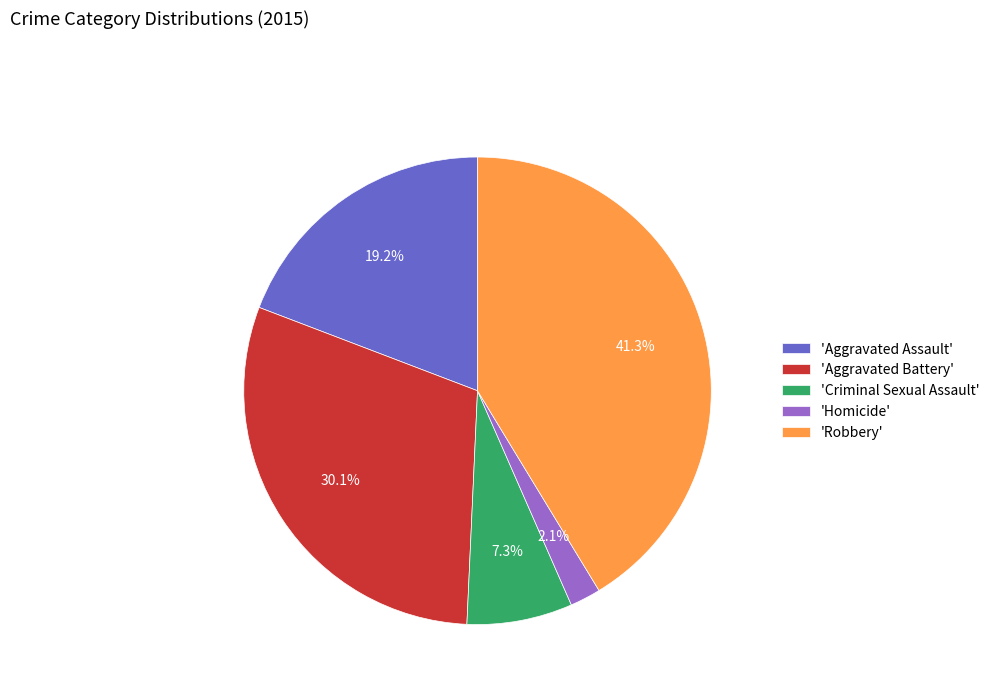

Count the number of slices in the pie.

5